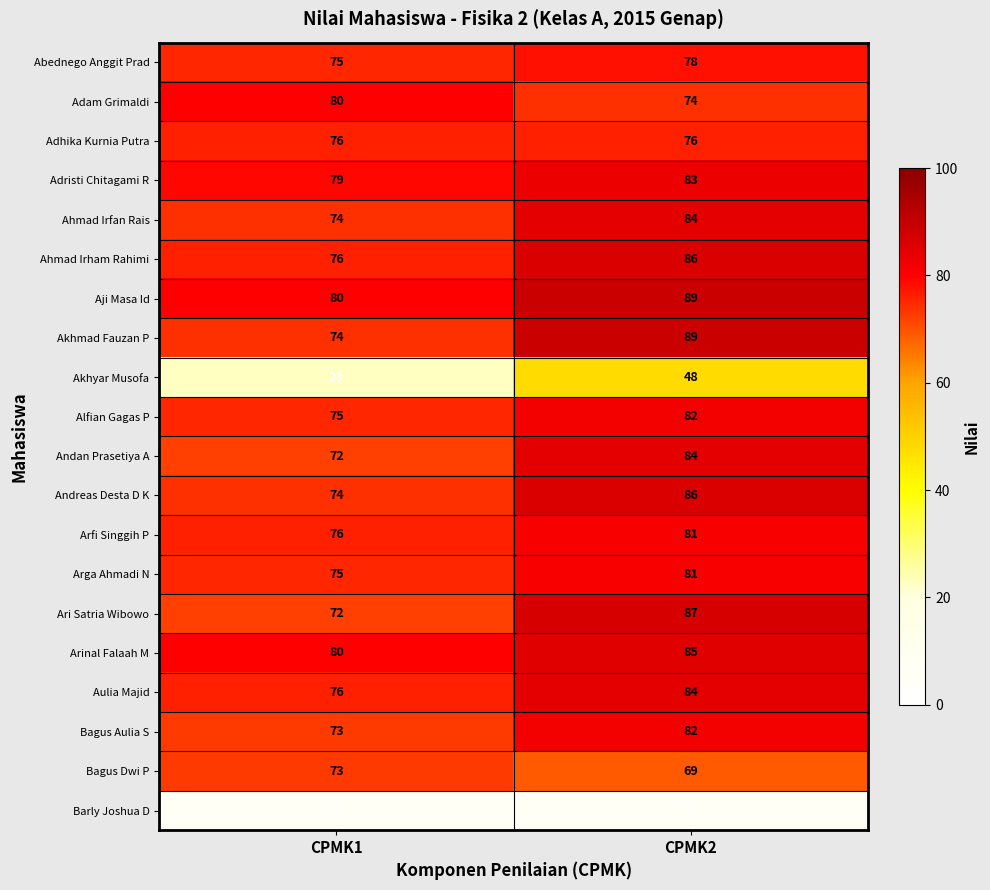

What is the smallest value displayed?

6